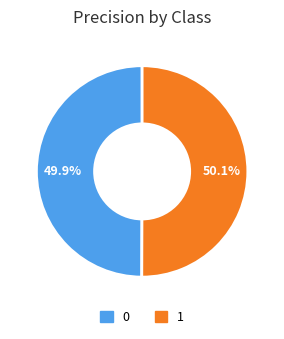

Is there any slice that represents more than half of the pie?

Yes